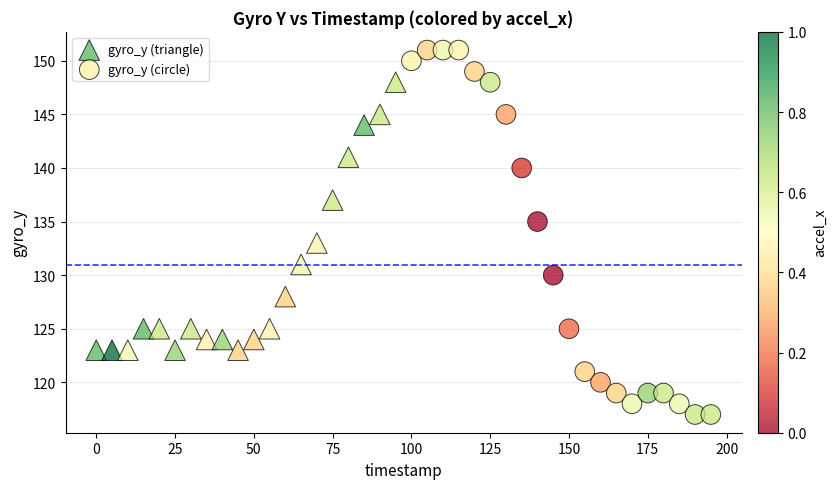

Which series reaches the minimum Y coordinate?

gyro_y (circle)